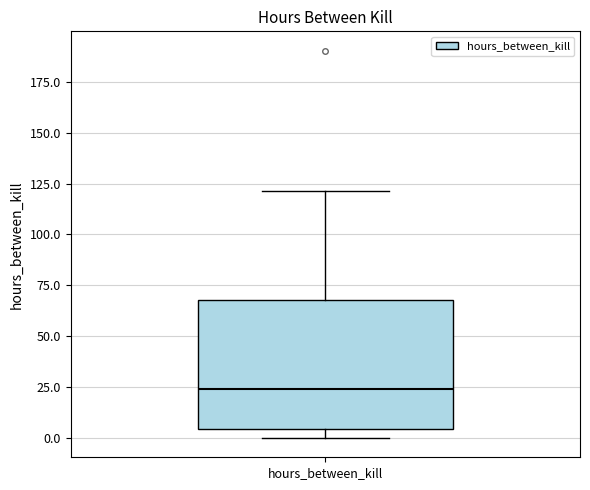

Read this box plot against the y-axis: the position of the median line, the range covered by the box, and the ends of both whiskers. The values are not printed on the chart, so give them approximately, as read against the axis.

median 25, box 5 to 70, whiskers 0 to 120